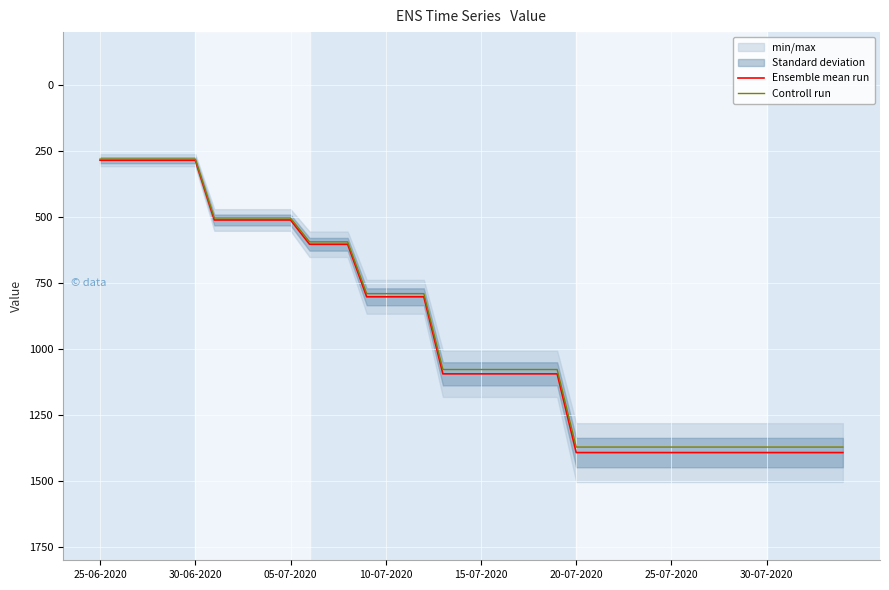

The value of Controll run at 8 is 503.8. True or false?

True